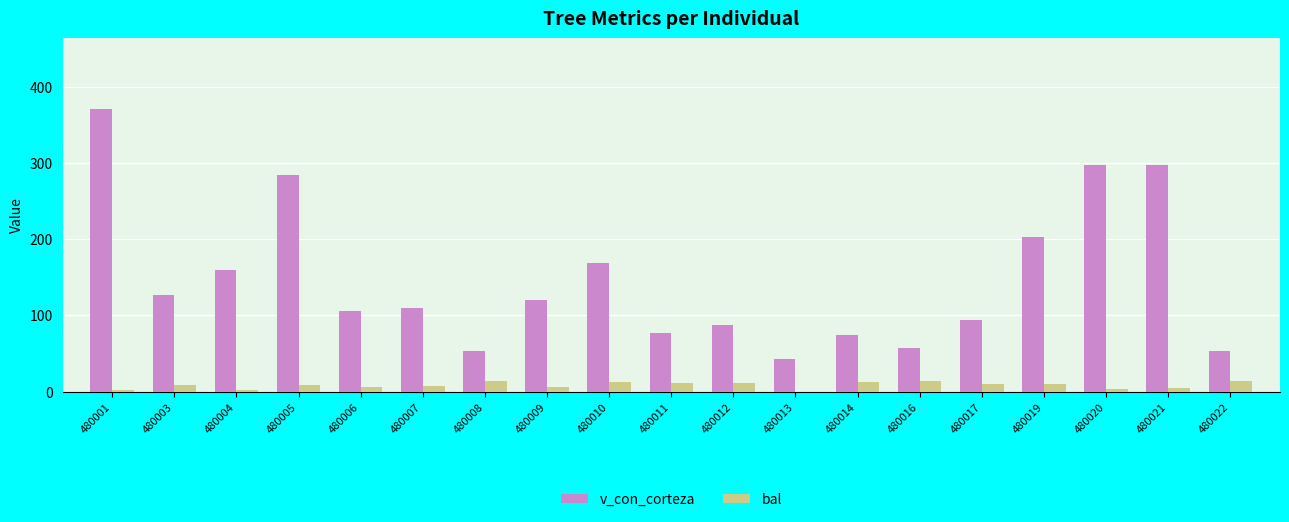

Is the value of v_con_corteza at 480004 greater than the value of bal at 480003?

Yes